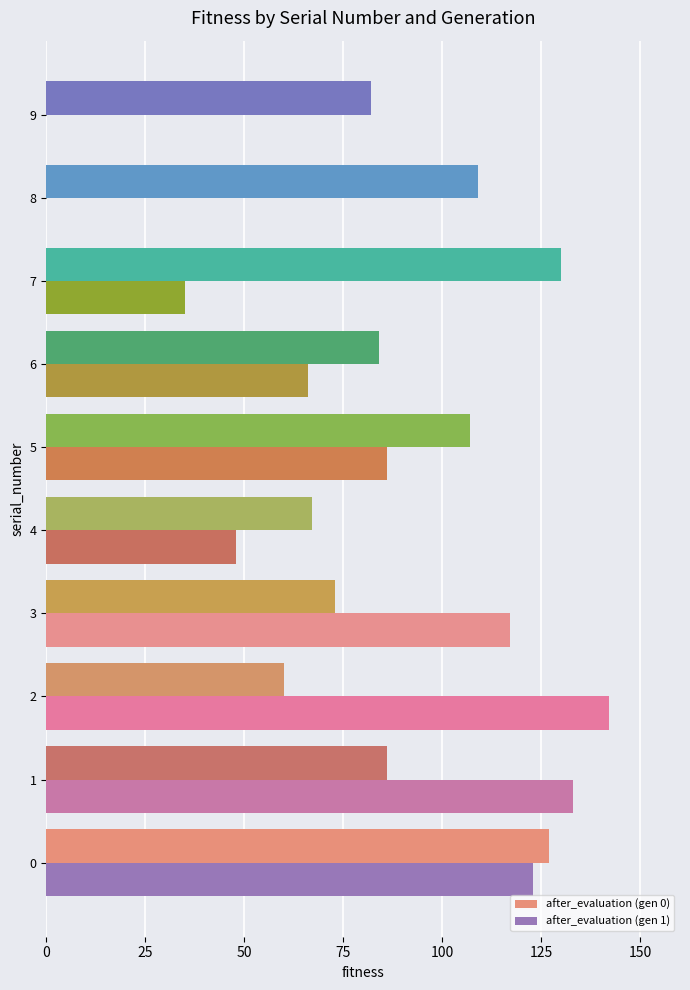

The after_evaluation (gen 0) series shows 109 at 8. True or false?

True